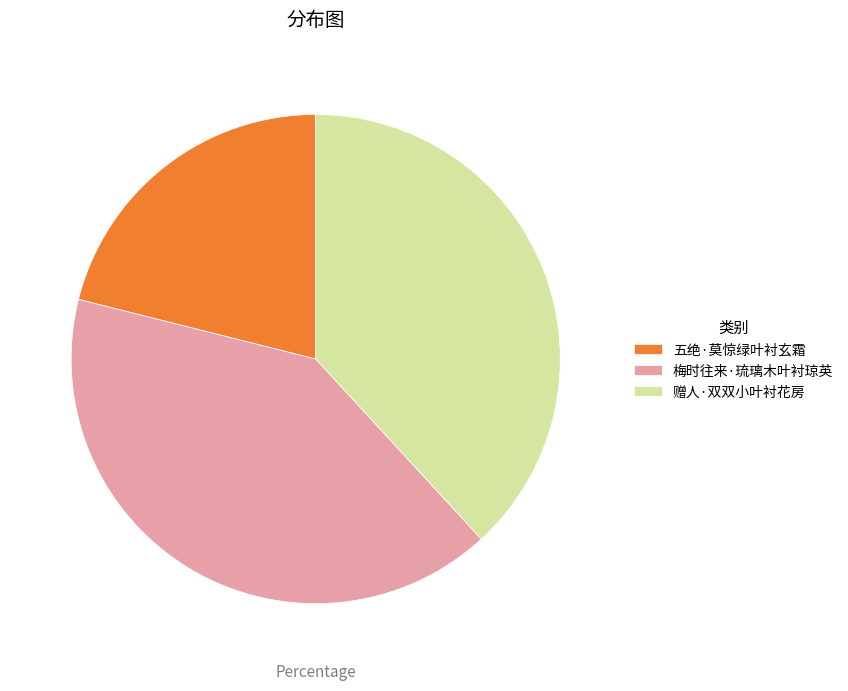

Is it true that 梅时往来·琉璃木叶衬琼英 is 41% of the pie?

True